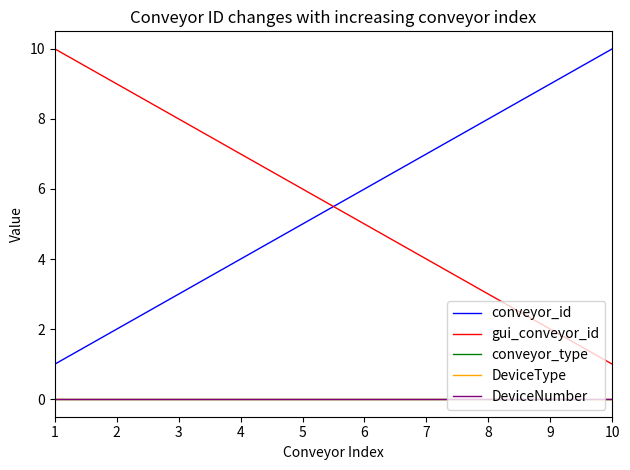

Does the chart display data point markers on the line(s)?

No